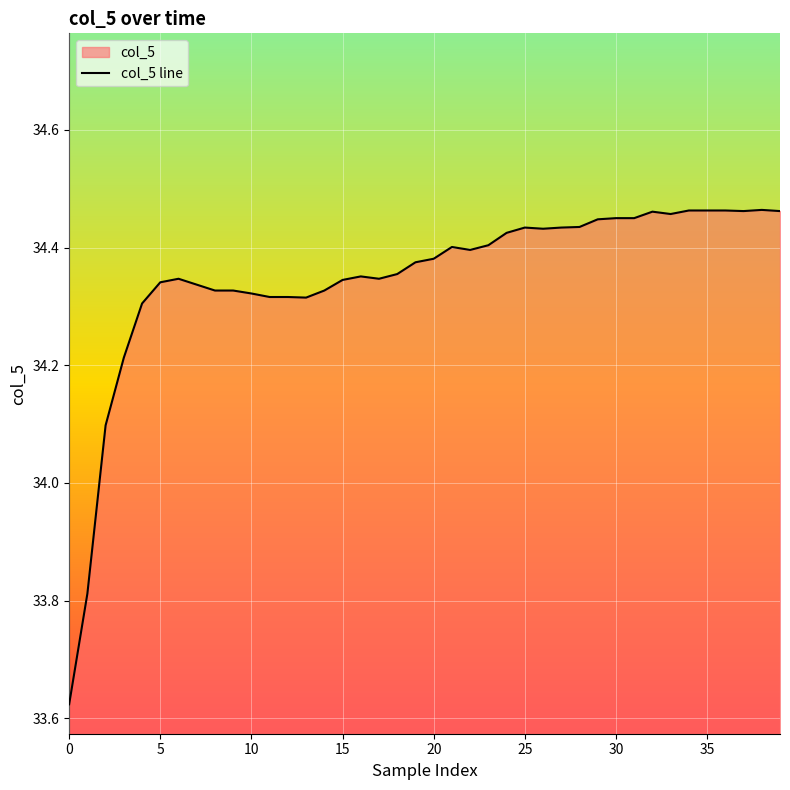

How many lines are shown in the chart?

1